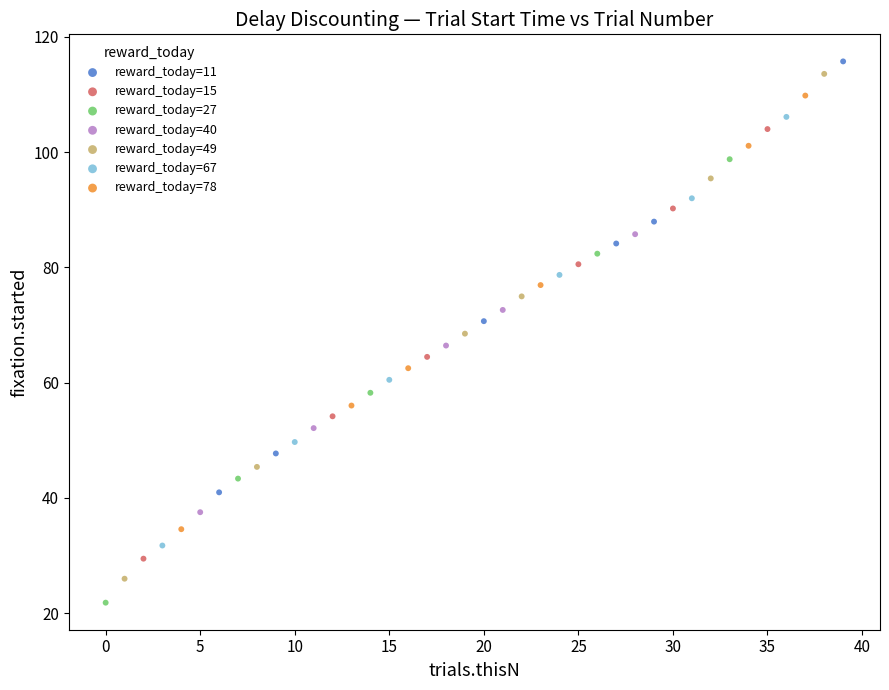

Which series contains the lowest Y value?

reward_today=27